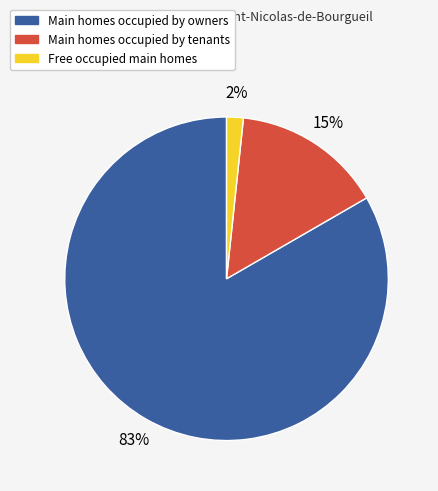

To the nearest percent, what is the average slice percentage?

33%